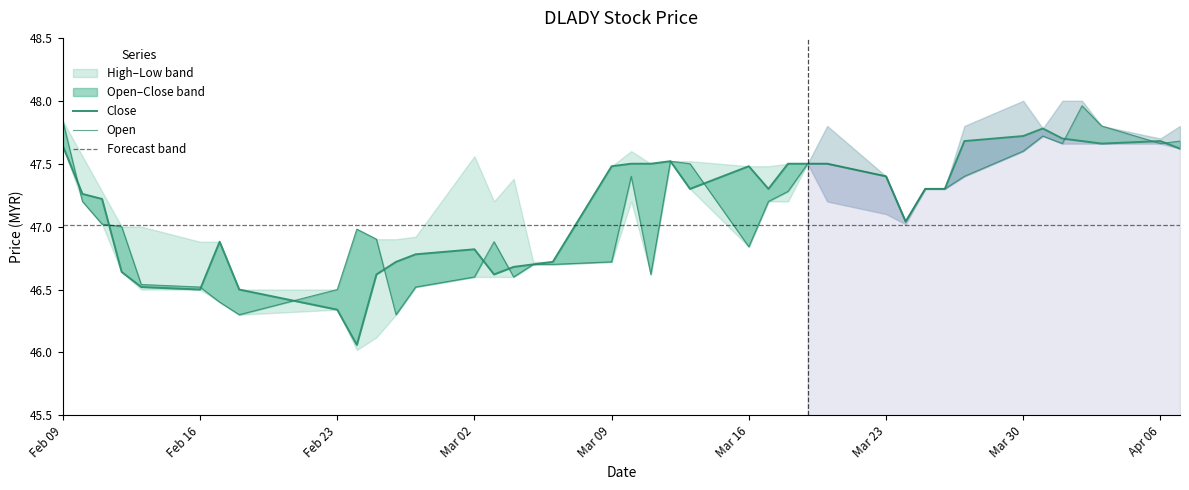

What is the value of the close point at the 16th from the left?

46.7